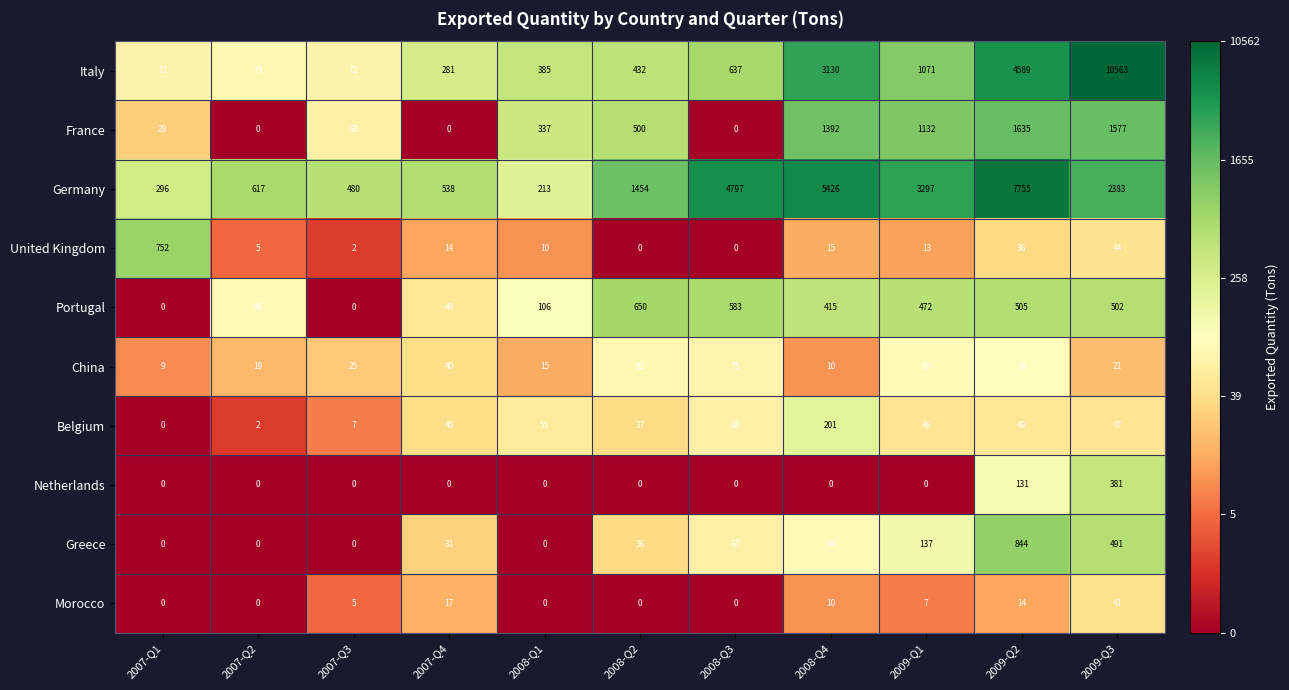

Count the number of data series in this chart.

10